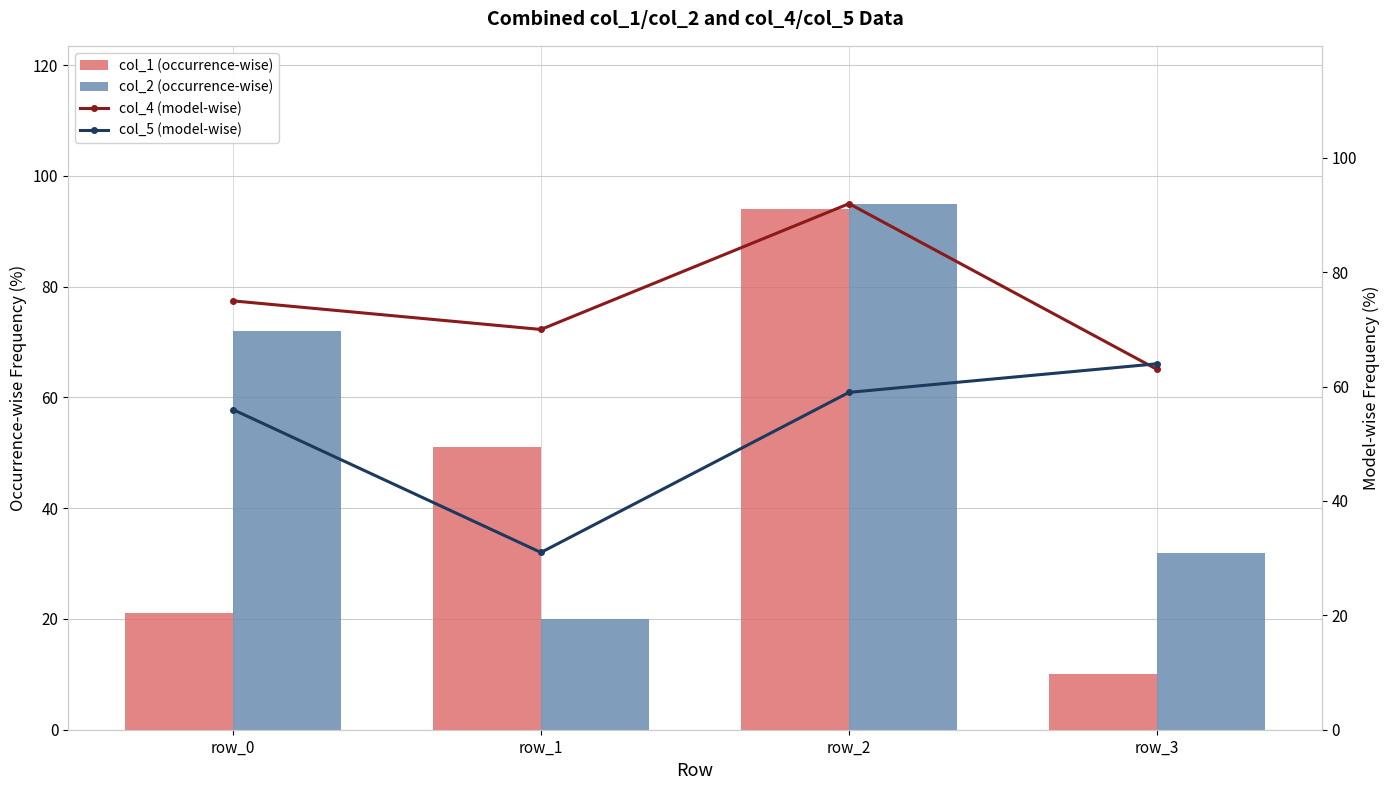

What is the difference between the col_2 (occurrence-wise) values at row_1 and row_2?

75